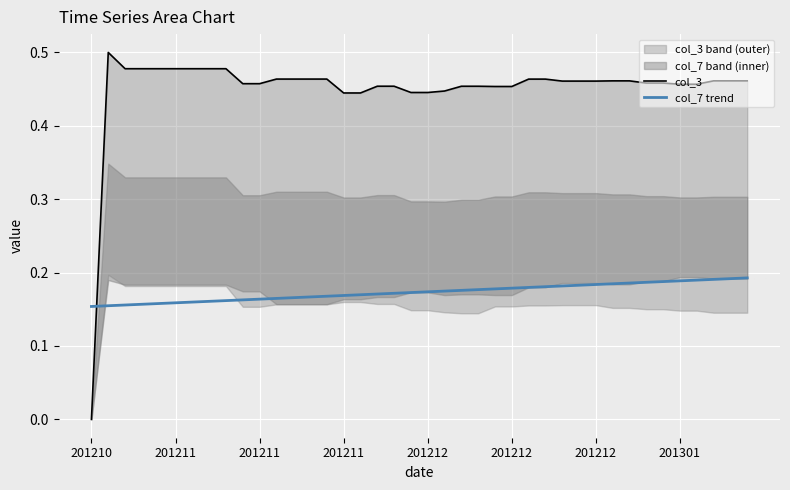

Rank the series by their maximum value, from highest to lowest.

col_3, col_7 trend